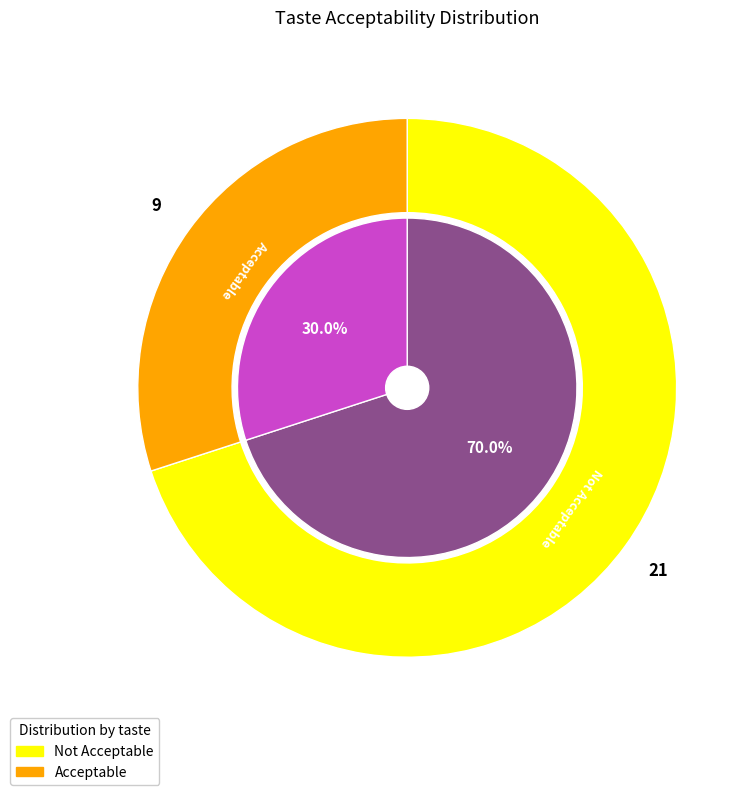

Count the number of slices in the pie.

2